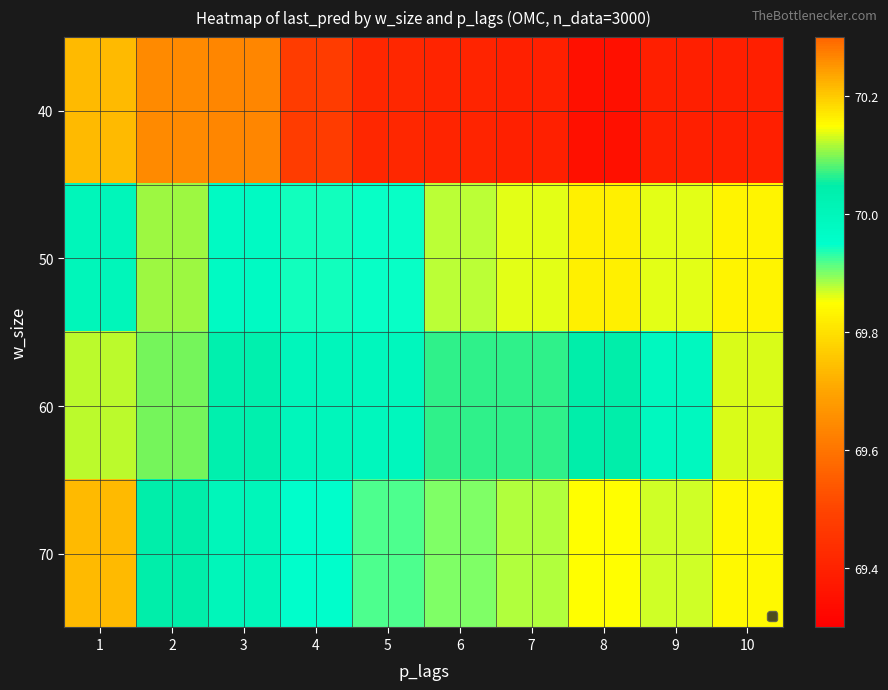

Reading left to right, extract all data points from this chart.

40: 1=69.7	2=69.6	3=69.6	4=69.5	5=69.4	6=69.4	7=69.4	8=69.3	9=69.4	10=69.4
50: 1=70.0	2=70.1	3=70.0	4=69.9	5=69.9	6=69.9	7=69.9	8=69.8	9=69.9	10=69.8
60: 1=70.1	2=70.1	3=70.0	4=70.0	5=70.0	6=70.1	7=70.1	8=70.0	9=70.0	10=70.1
70: 1=70.2	2=70.0	3=70.0	4=70.0	5=69.9	6=69.9	7=69.9	8=69.8	9=69.9	10=69.8